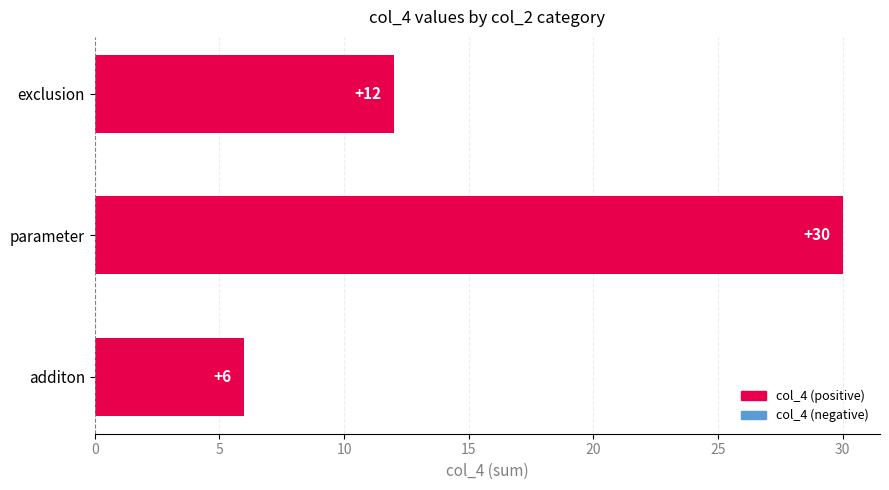

Where is the data nearest to the value 18?

exclusion